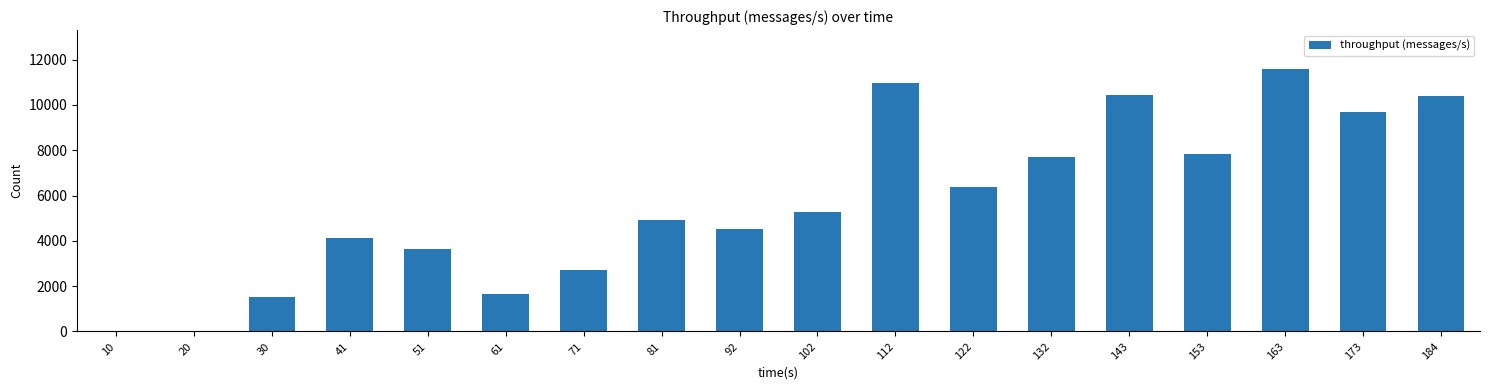

What is the maximum value shown in the chart?

11571